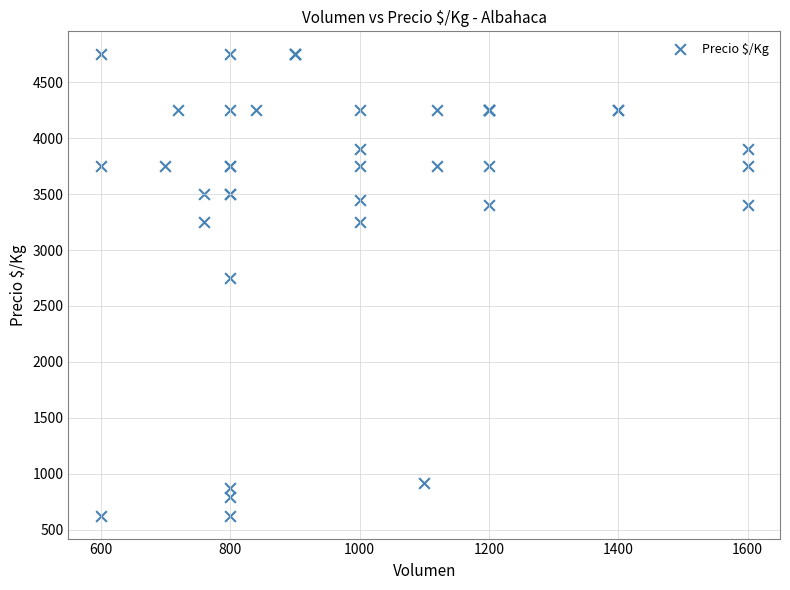

What Y value in the scatter plot is closest to 2687?

2750